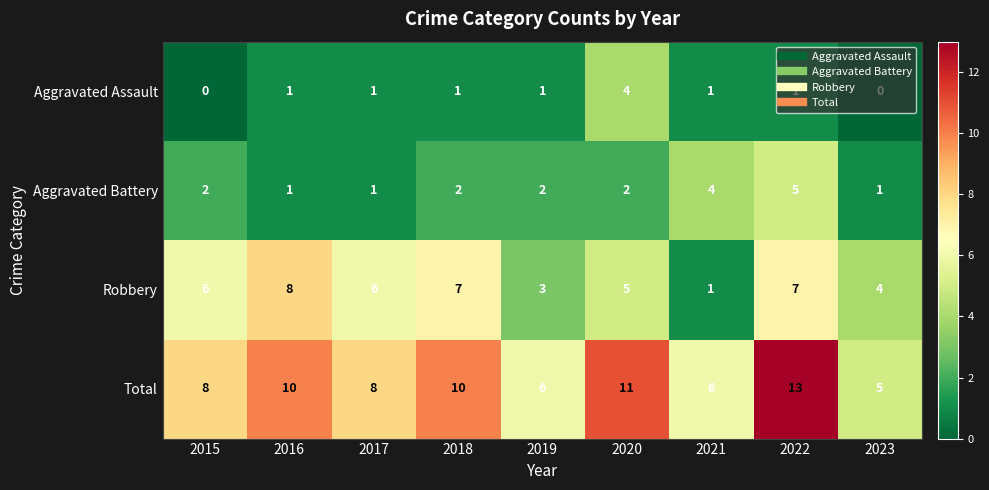

Is it true that Total equals 3 at 2018?

False